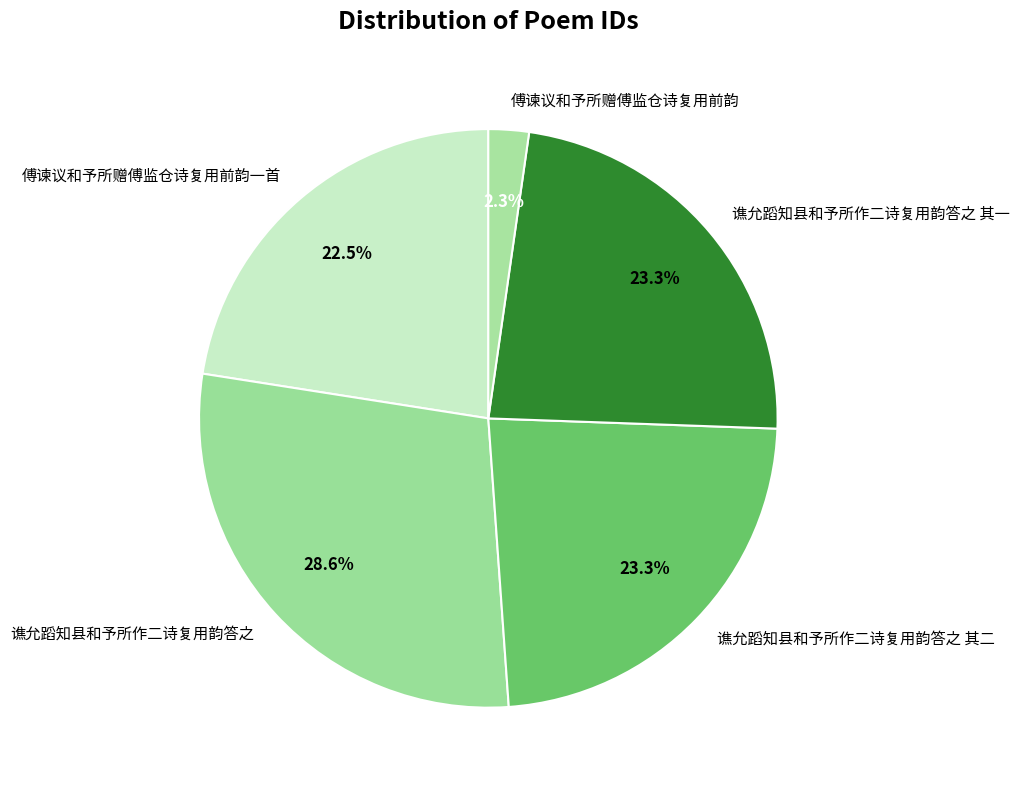

Is it true that 谯允蹈知县和予所作二诗复用韵答之 is 29% of the pie?

True